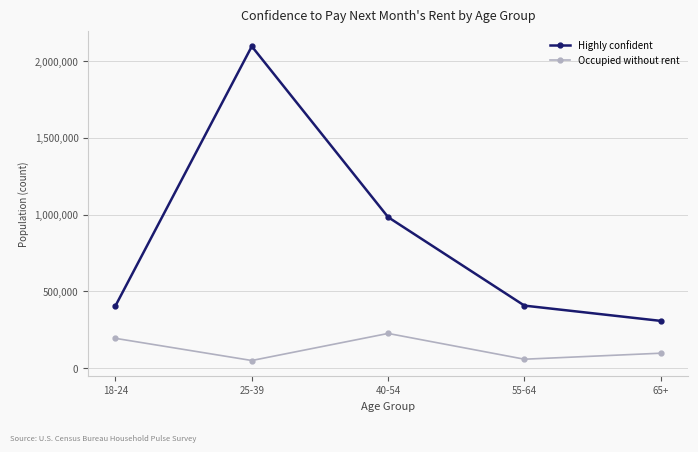

What is the highest value of the Highly confident series?

2096768